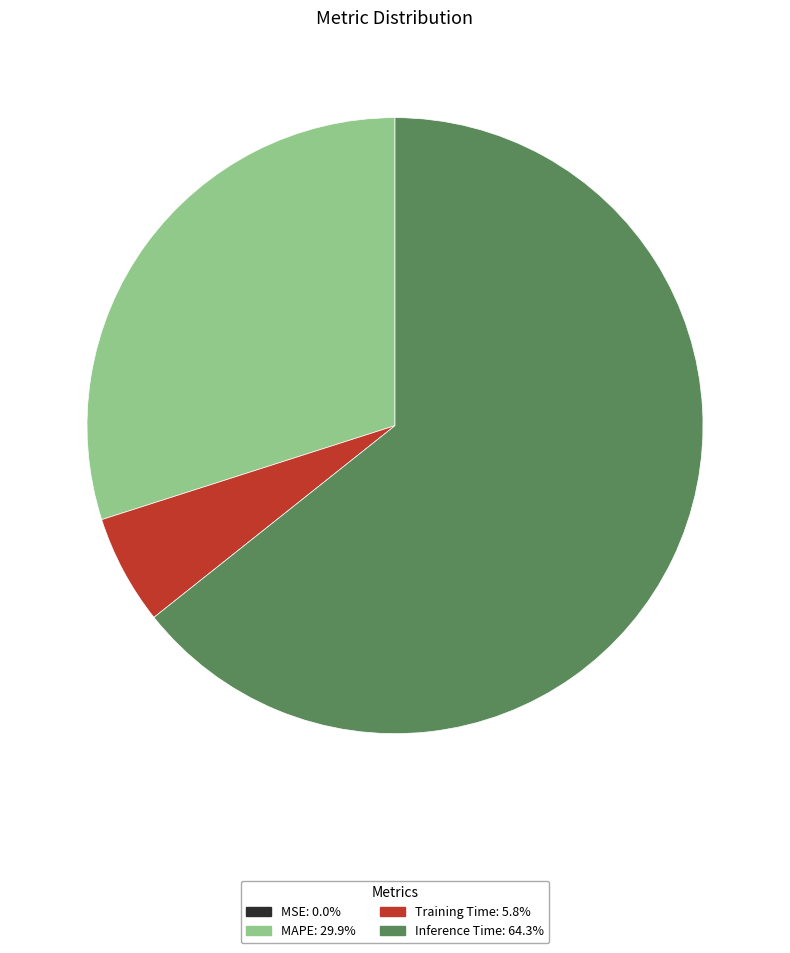

Is there any slice that represents more than half of the pie?

Yes